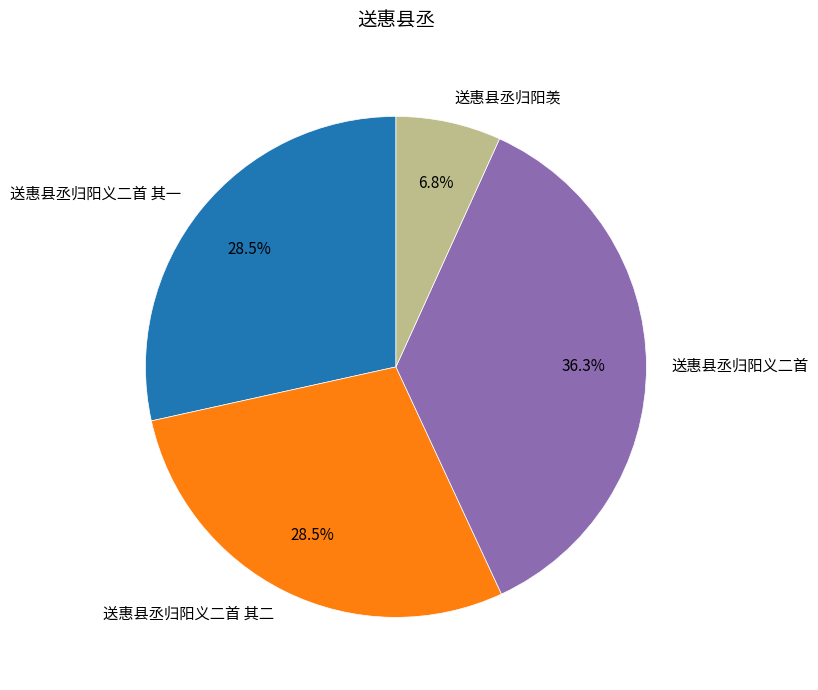

Between 送惠县丞归阳羡 and 送惠县丞归阳义二首 其一, which is larger?

送惠县丞归阳义二首 其一